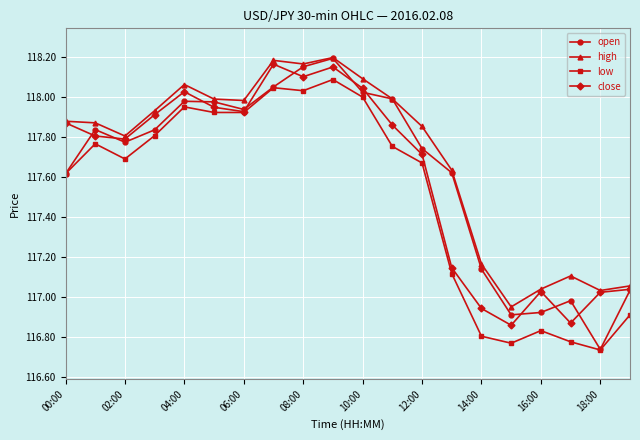

Which series has the largest range (max minus min)?

open